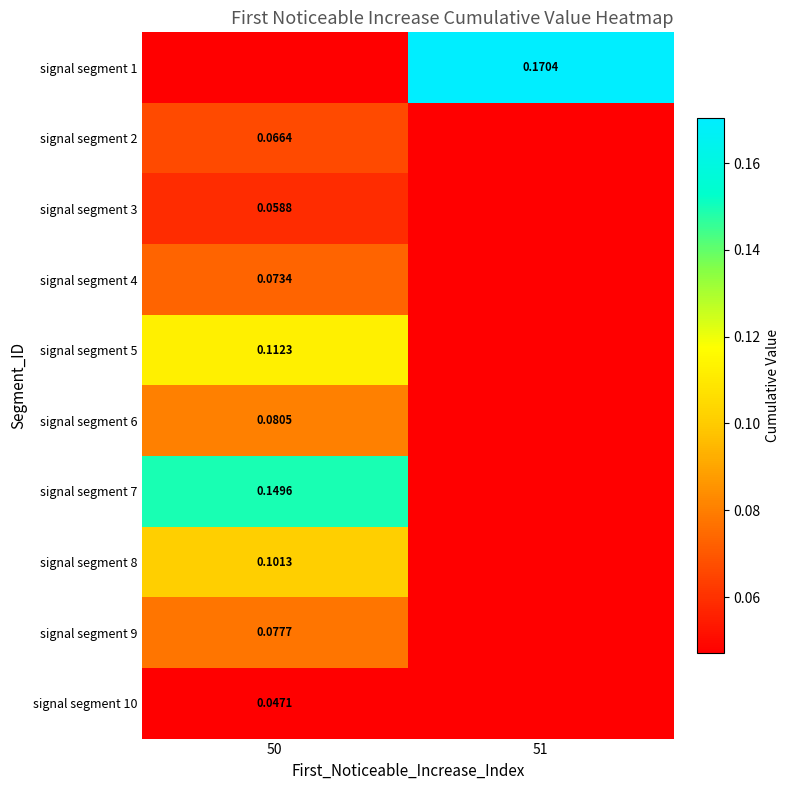

How many distinct data groups are displayed?

10